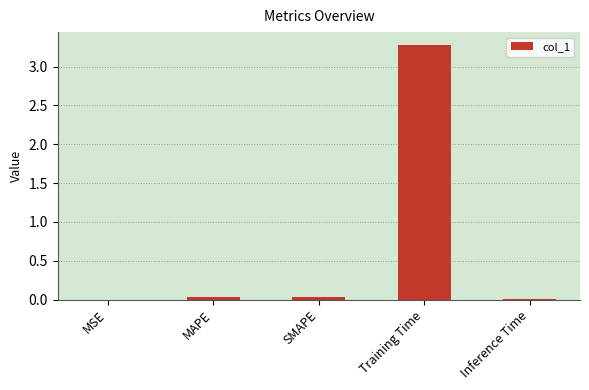

What is the sum of all values?

3.4